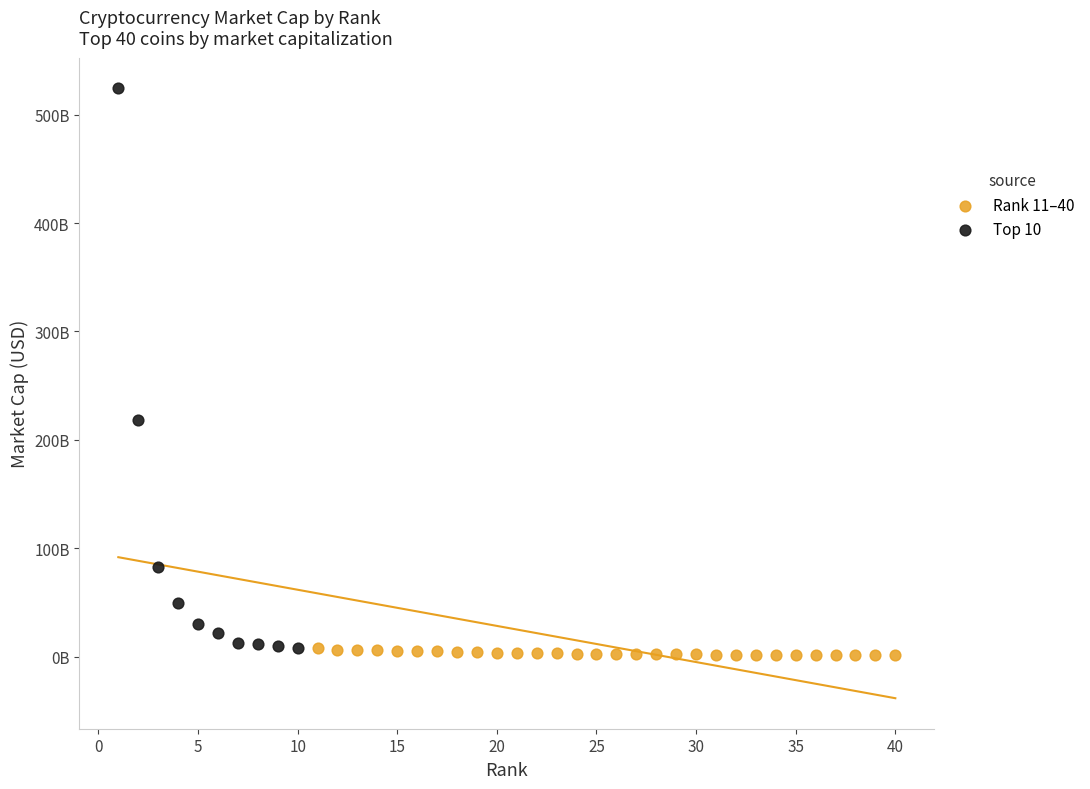

What are all the series names shown in the legend?

Rank 11–40, Top 10